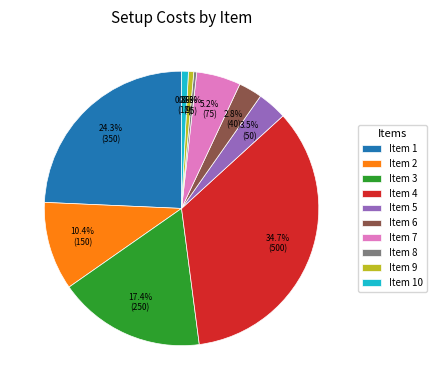

Is the sum of Item 8 and Item 3 greater than half?

No